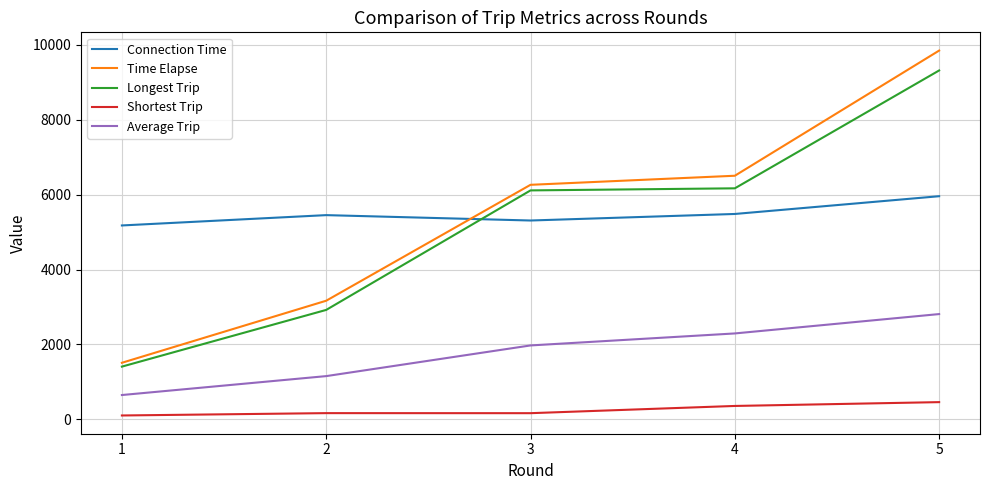

What is the smallest value displayed?

104.3